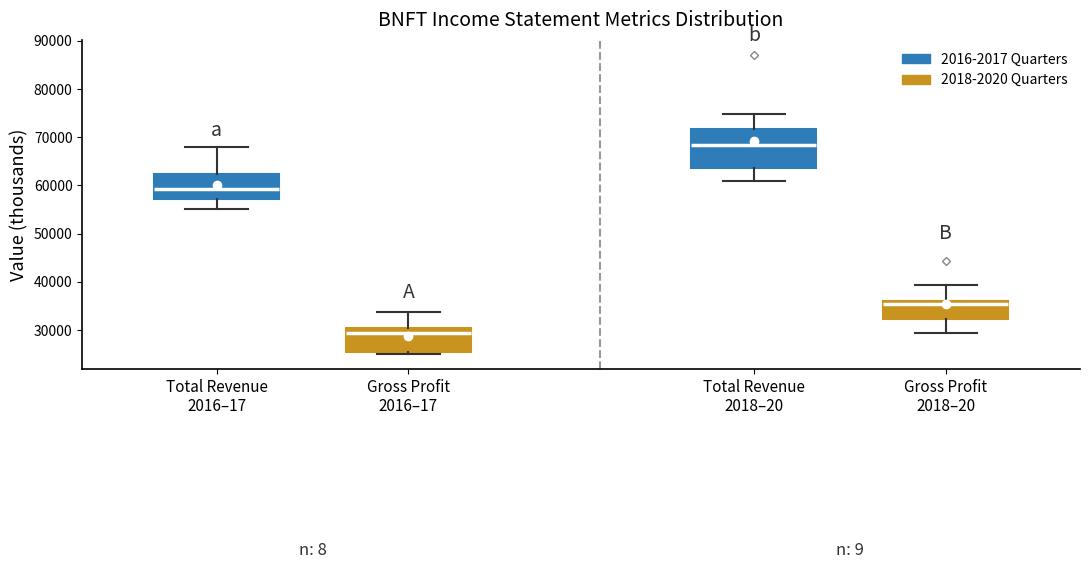

Reading left to right, transcribe this box plot: for each box, give where its median line is, the range the box spans, and where its two whiskers end, as read against the y-axis. The values are not printed on the chart, so give them approximately, as read against the axis.

Total Revenue 2016–17: median 59000, box 57000 to 62000, whiskers 55000 to 68000
Gross Profit 2016–17: median 29000, box 25000 to 30000, whiskers 25000 (just below the box's lower edge) to 34000
Total Revenue 2018–20: median 68000, box 64000 to 72000, whiskers 61000 to 75000
Gross Profit 2018–20: median 35000, box 32000 to 36000, whiskers 29000 to 39000